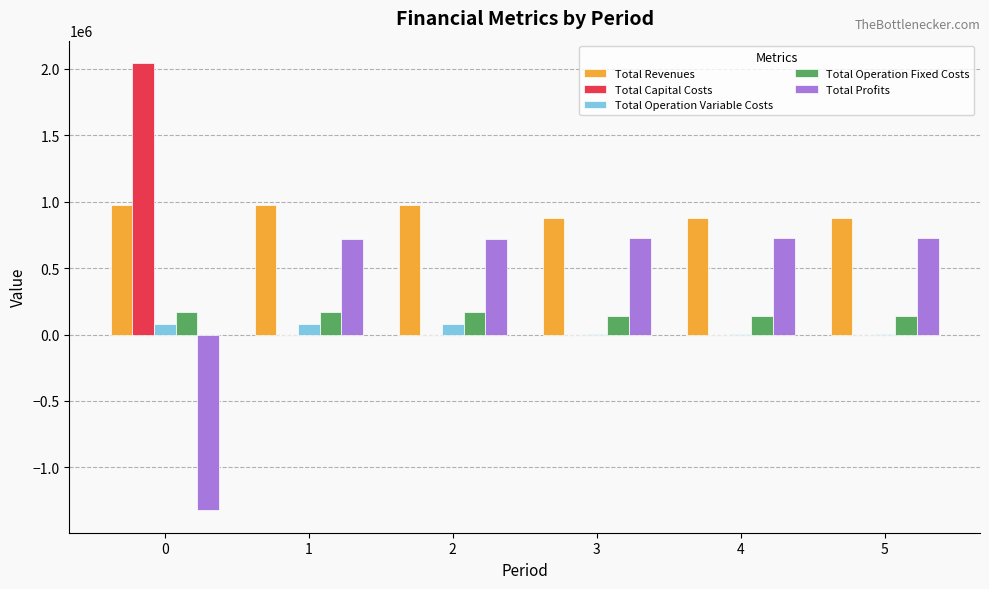

How many values in Total Profits are above zero?

5